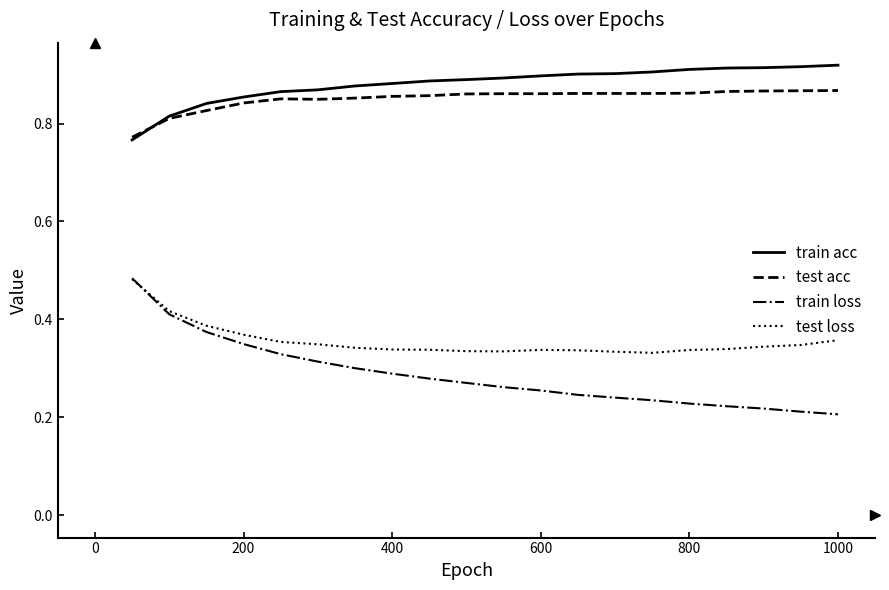

True or false: test acc and train loss cross at least once.

False